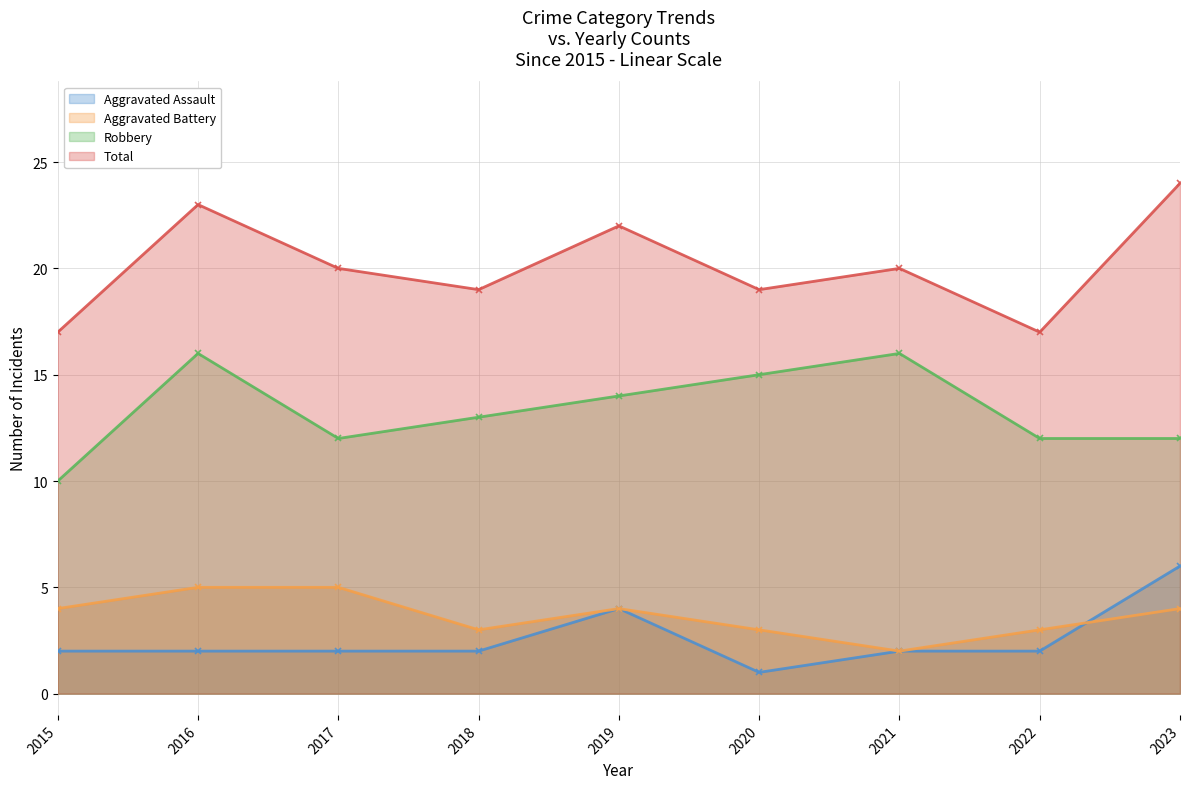

At which label does Aggravated Battery reach its minimum?

2021